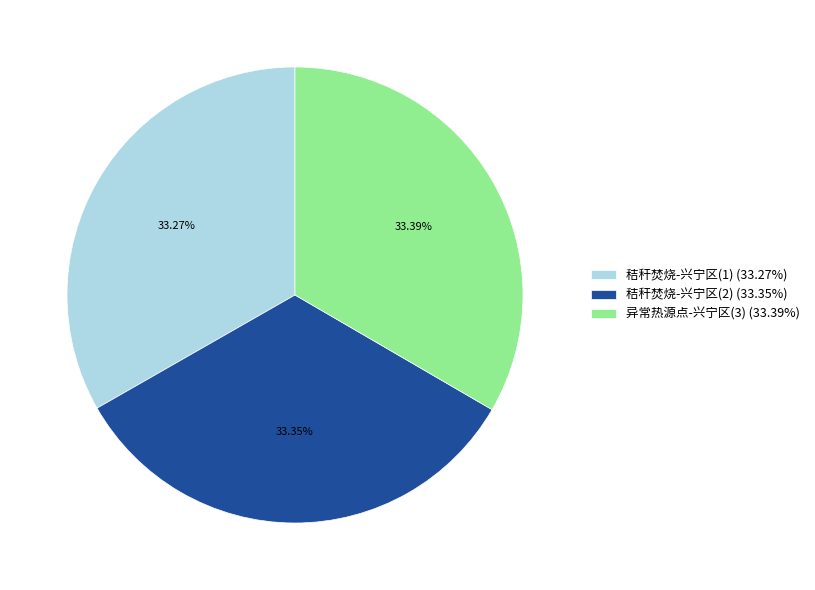

The 秸秆焚烧-兴宁区(2) slice represents 33% of the pie. True or false?

True